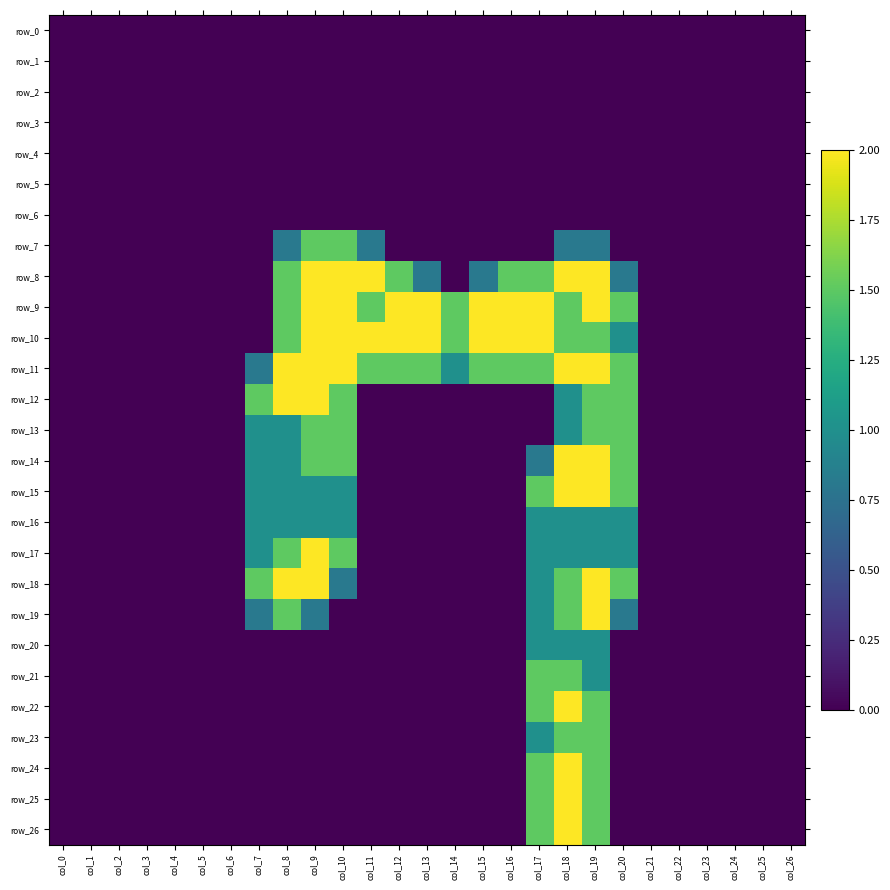

What is the difference between the maximum and minimum values in the row_11 series?

2.0